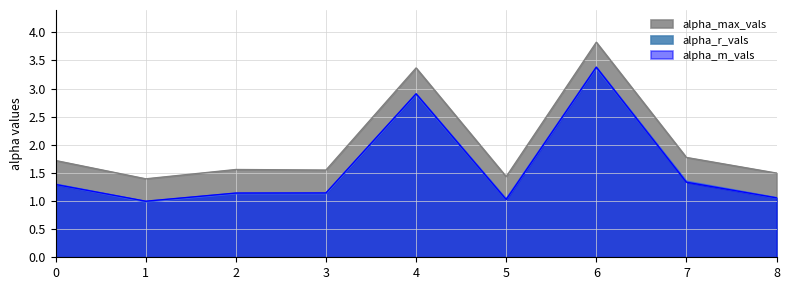

At which category is the sum across all series the highest?

6